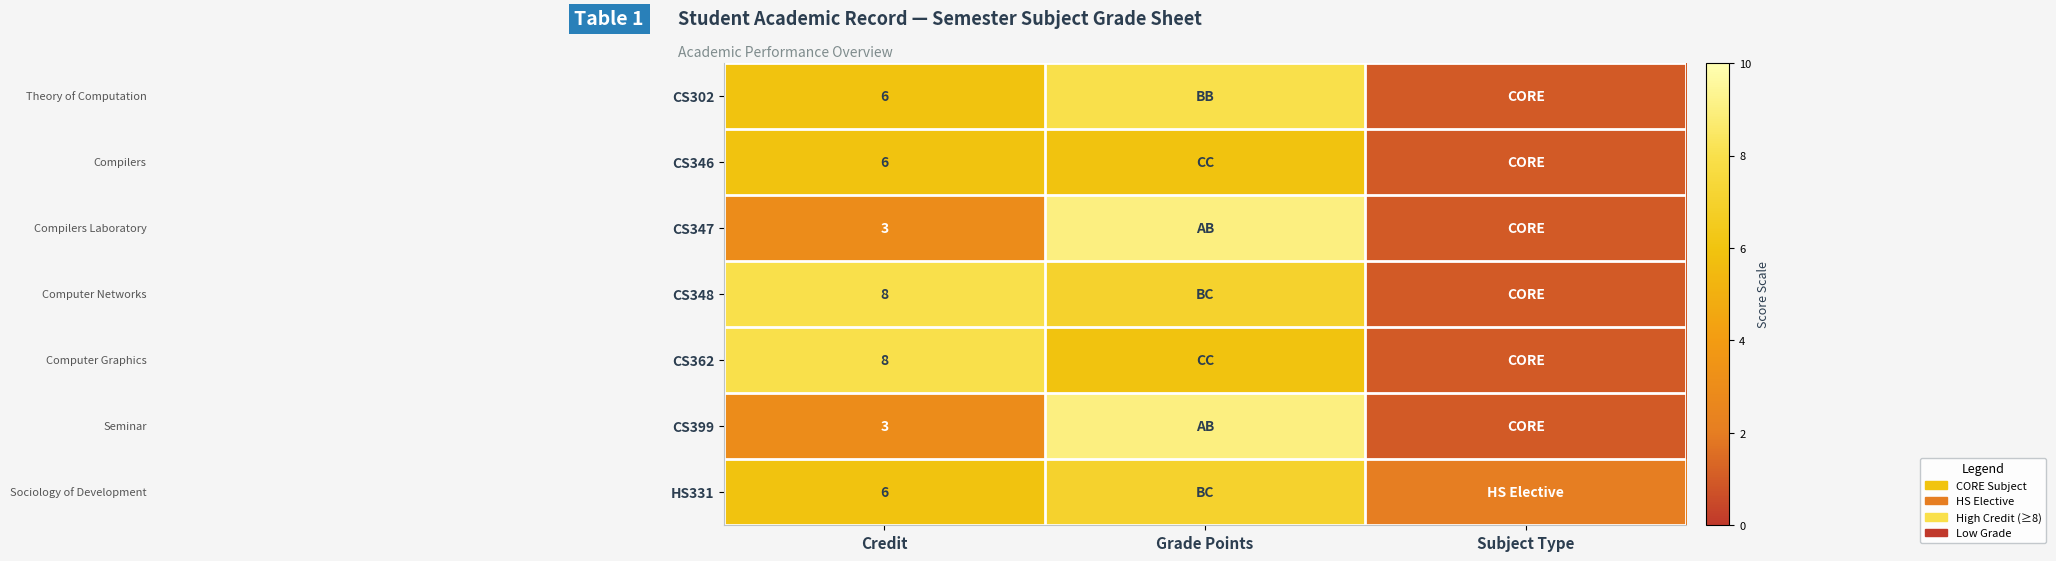

The value of HS331 at Credit is 6. True or false?

True